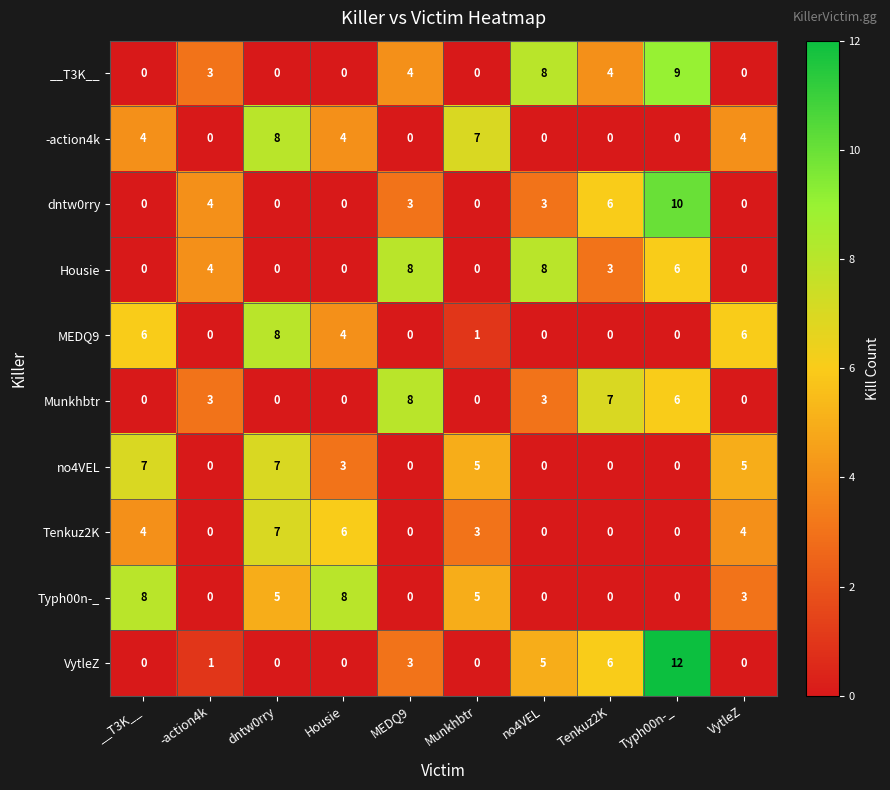

What is the greatest value displayed?

12